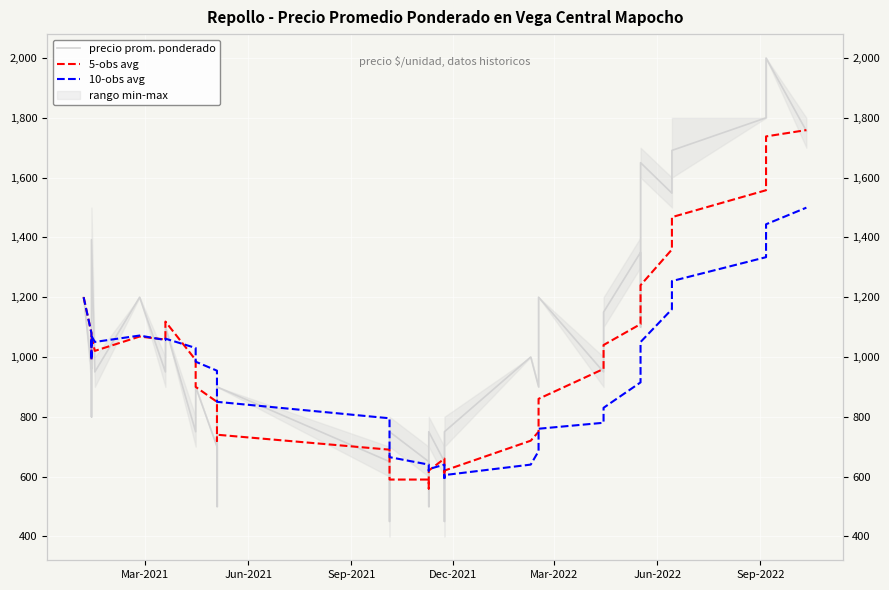

What is the average value of the 5-obs avg series?

954.0